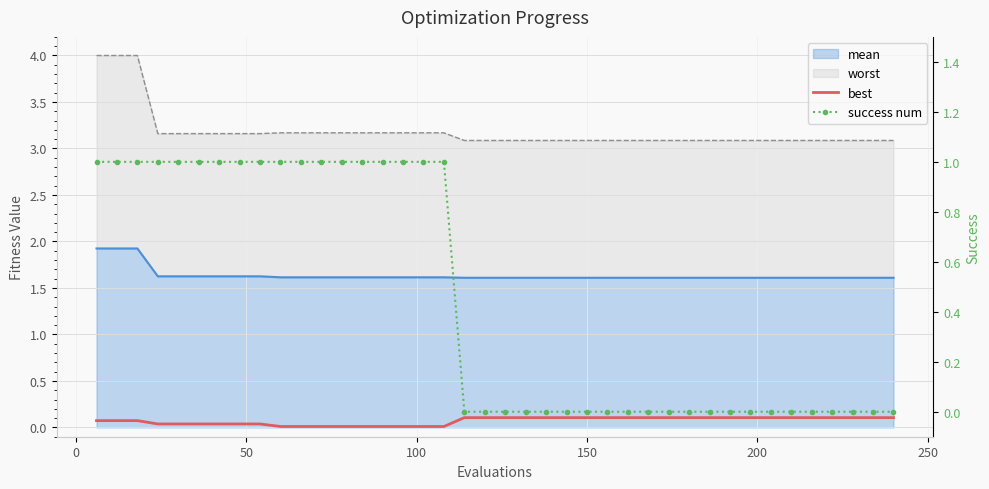

Is this an area chart (filled region under the line)?

No